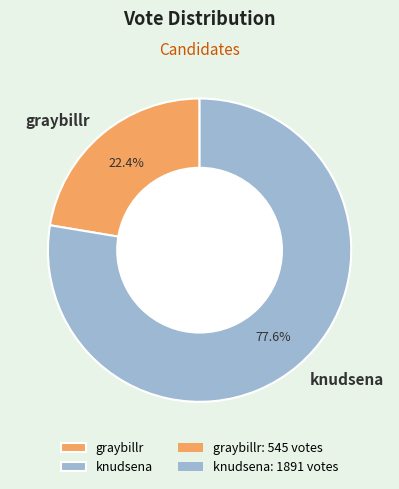

True or false: knudsena accounts for 78% of the total.

True